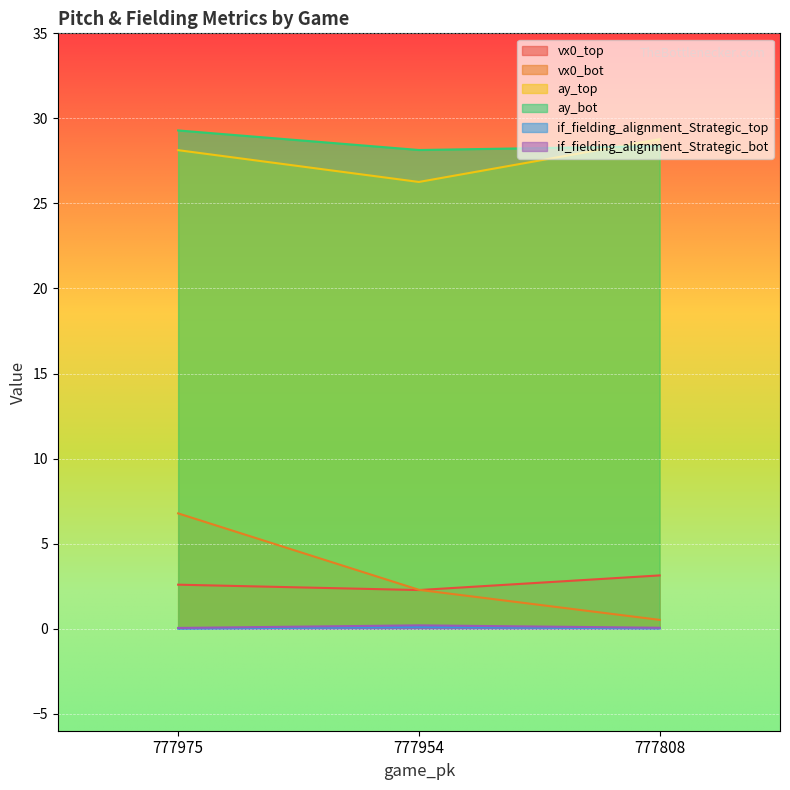

Reading left to right, extract all data points from this chart.

vx0_top: 2.6	2.3	3.1
vx0_bot: 6.8	2.3	0.5
ay_top: 28.1	26.3	28.8
ay_bot: 29.3	28.1	28.4
if_fielding_alignment_Strategic_top: 0.0	0.1	0.0
if_fielding_alignment_Strategic_bot: 0.0	0.2	0.1